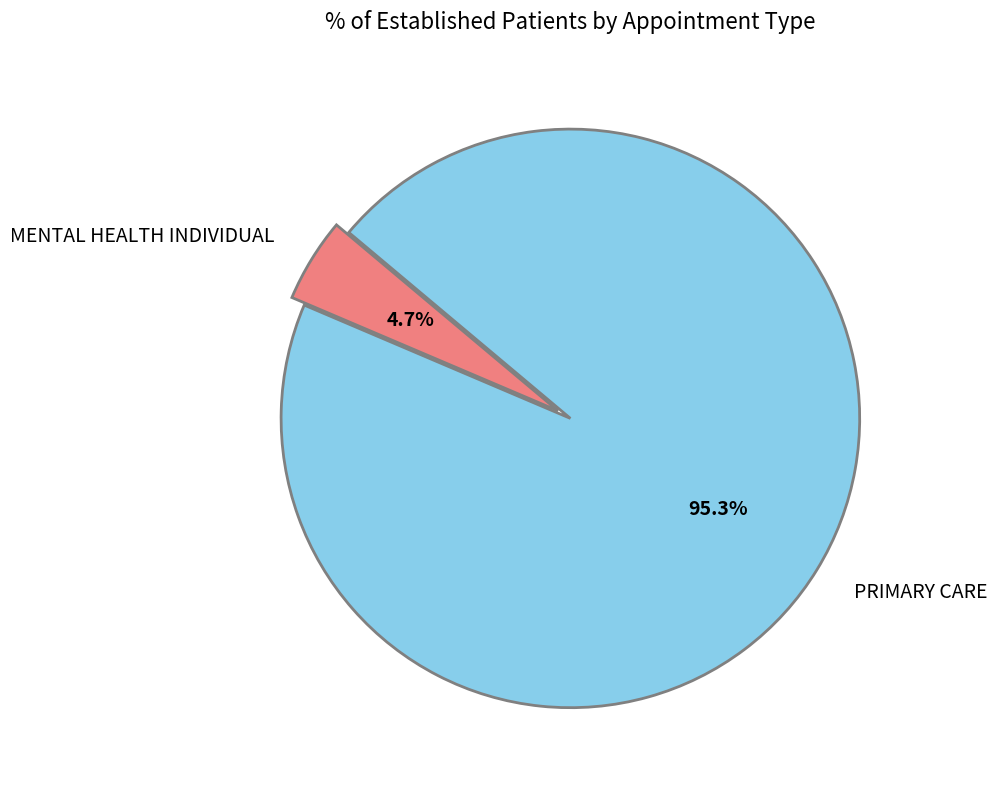

What percentage is the MENTAL HEALTH INDIVIDUAL slice, to the nearest percent?

5%